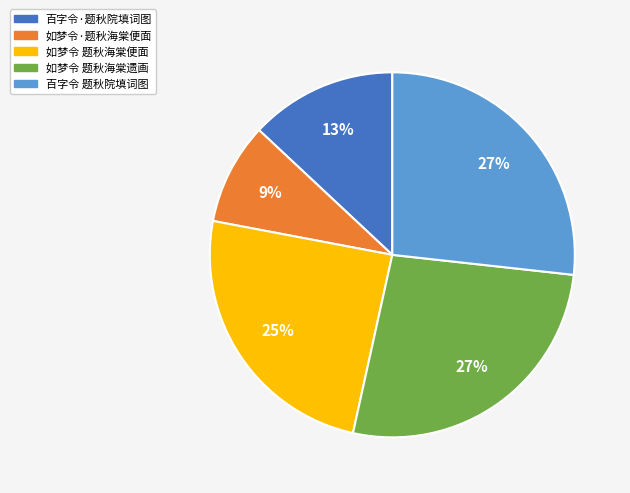

What is the smallest slice in the pie chart?

如梦令·题秋海棠便面